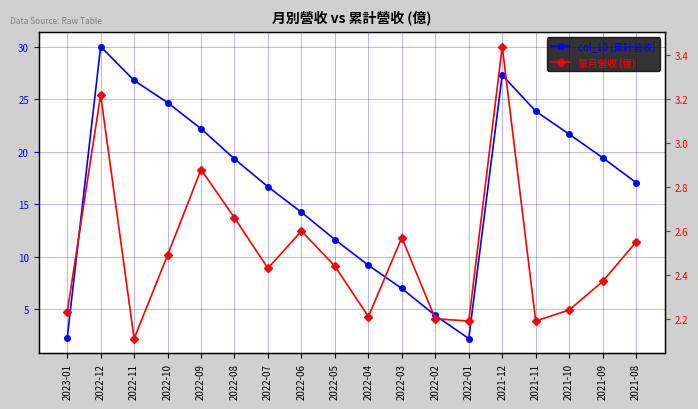

Reading left to right, transcribe all the data shown in this chart.

col_10 (累計營收): 2023-01=2.2	2022-12=30.0	2022-11=26.8	2022-10=24.7	2022-09=22.2	2022-08=19.3	2022-07=16.6	2022-06=14.2	2022-05=11.6	2022-04=9.2	2022-03=7.0	2022-02=4.4	2022-01=2.2	2021-12=27.3	2021-11=23.9	2021-10=21.7	2021-09=19.4	2021-08=17.1
單月營收 (億): 2023-01=2.2	2022-12=3.2	2022-11=2.1	2022-10=2.5	2022-09=2.9	2022-08=2.7	2022-07=2.4	2022-06=2.6	2022-05=2.4	2022-04=2.2	2022-03=2.6	2022-02=2.2	2022-01=2.2	2021-12=3.4	2021-11=2.2	2021-10=2.2	2021-09=2.4	2021-08=2.5